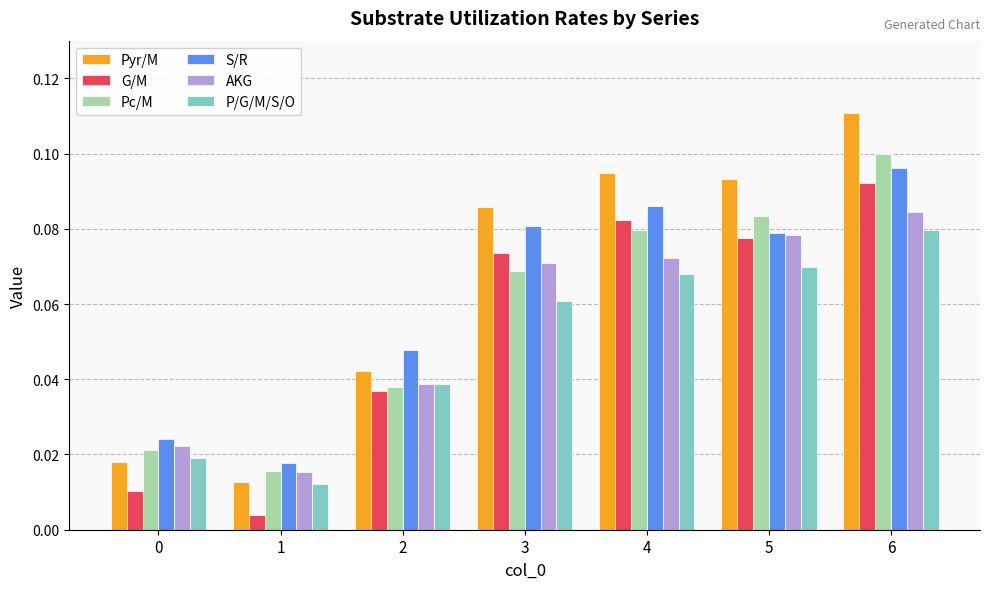

At which category is the sum across all series the highest?

6